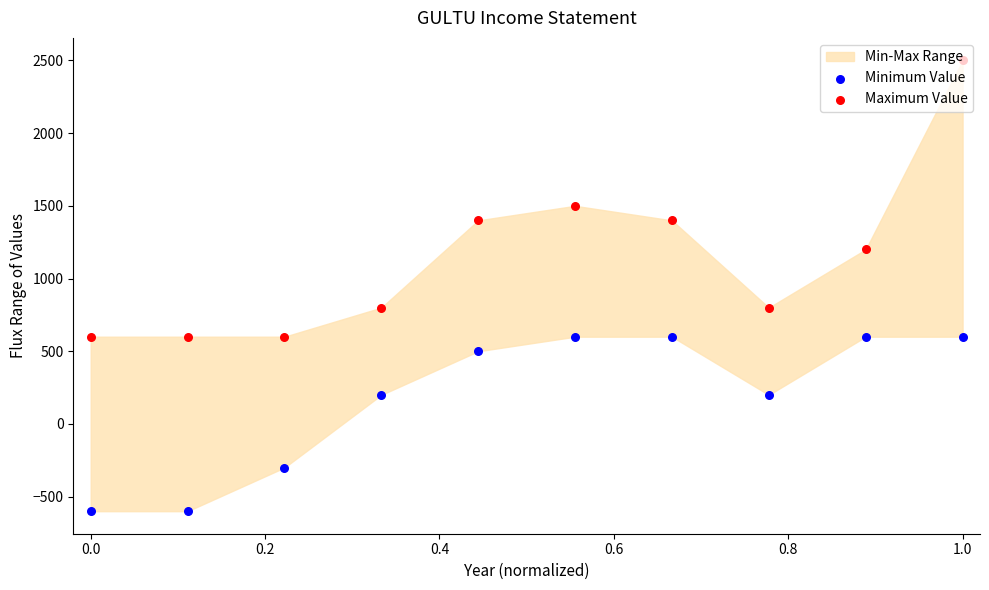

Which series contains the lowest Y value?

Minimum Value